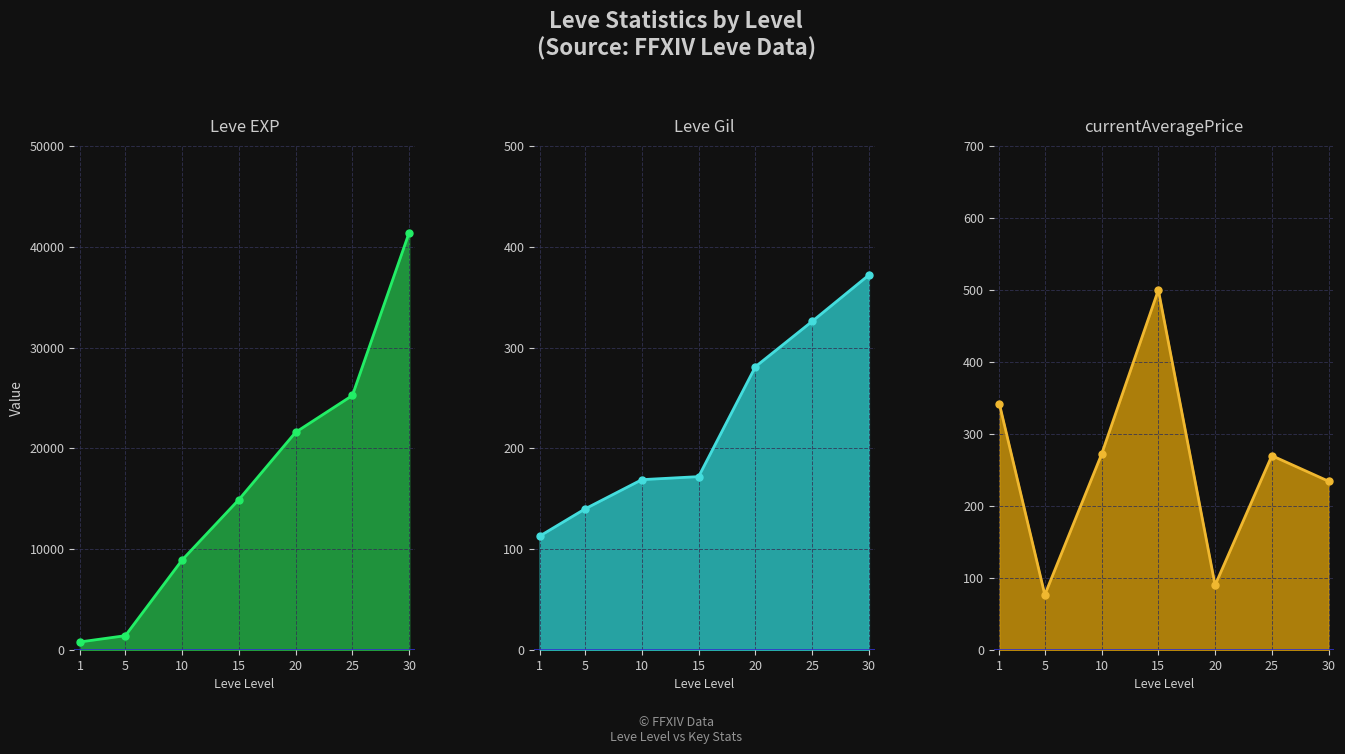

The Leve Gil line series shows 172.0 at 15. True or false?

True